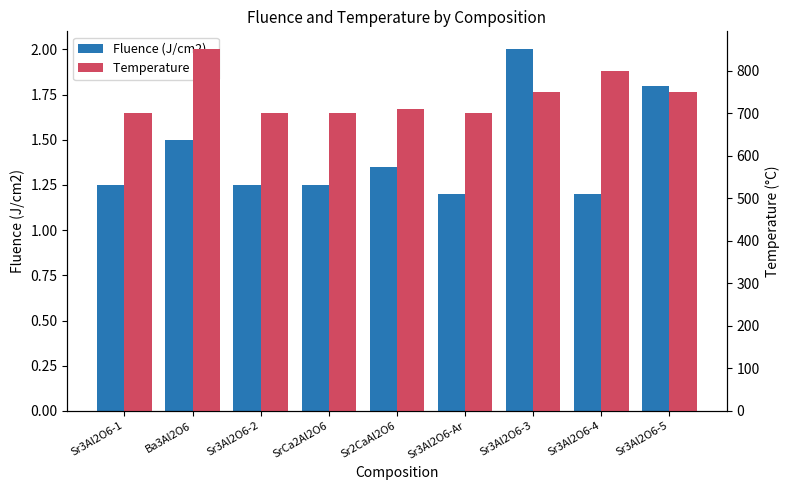

Which label corresponds to the largest value in the chart?

Ba3Al2O6